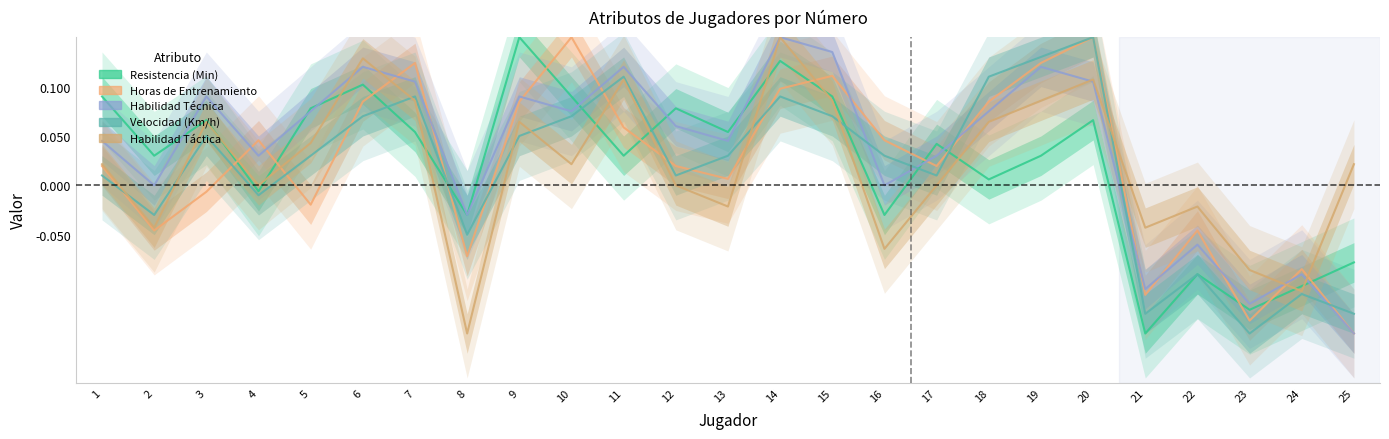

What is the total value across all series at 14?

0.6